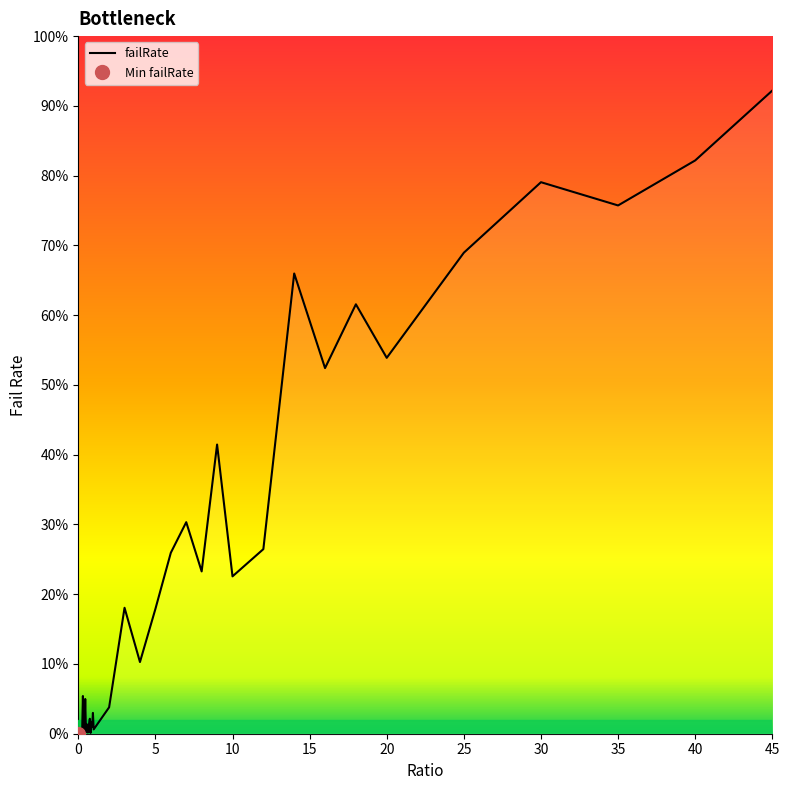

List the labels in order of value, largest first.

45, 40, 30, 35, 25, 14, 18, 20, 16, 9, 7, 12, 6, 8, 10, 3, 5, 4, 0.3, 0.45, 2, 0.95, 0.75, 0.85, 0.7, 0.55, 0.9, 1, 0.05, 0.5, 0.65, 0.6, 0.2, 0.8, 0.25, 0.4, 0.35, 0.1, 0.15, 0